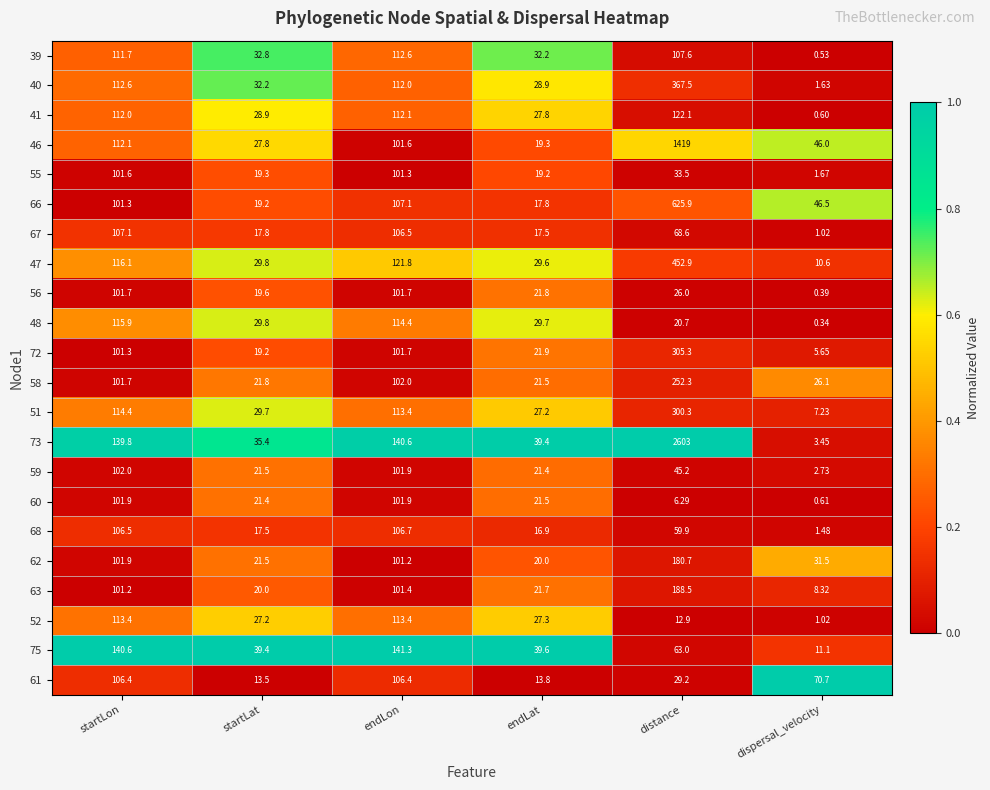

At which label is 41 closest to 61?

startLat